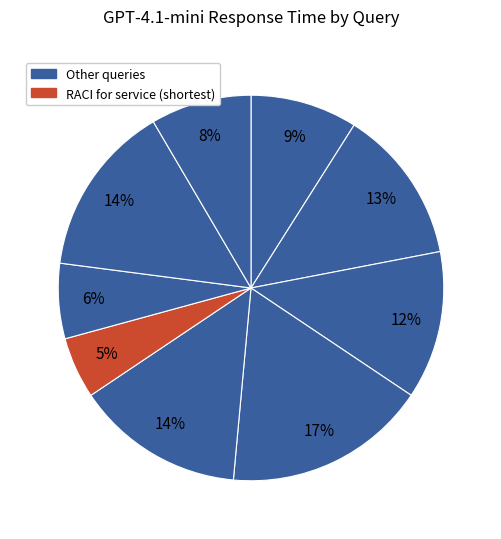

Count the number of slices in the pie.

9